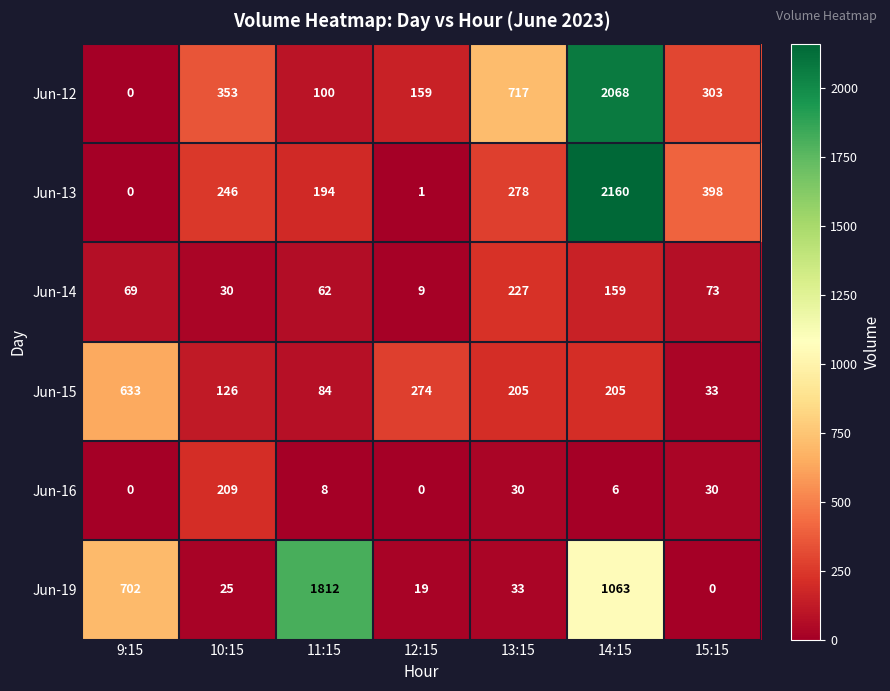

Which series has the widest spread of values?

Jun-13